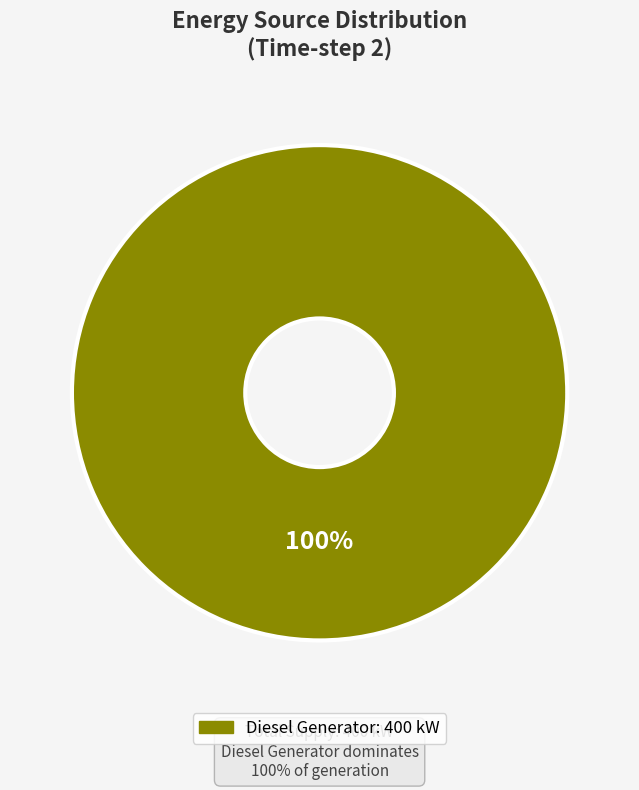

Is there a majority slice in this chart?

Yes